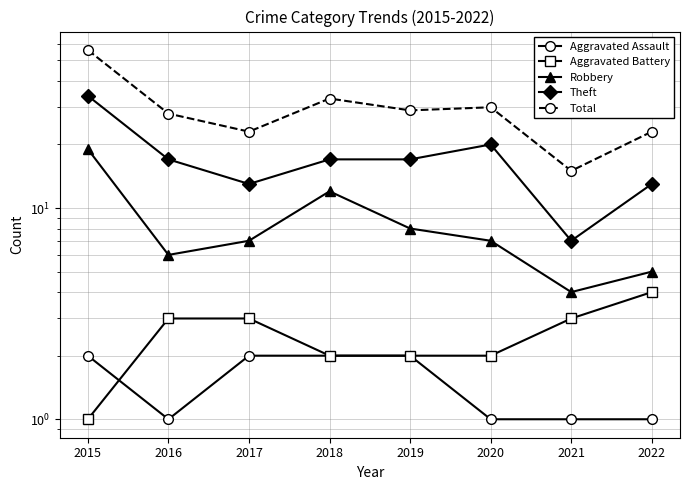

What is the value of the Aggravated Assault point at the 4th from the left?

2